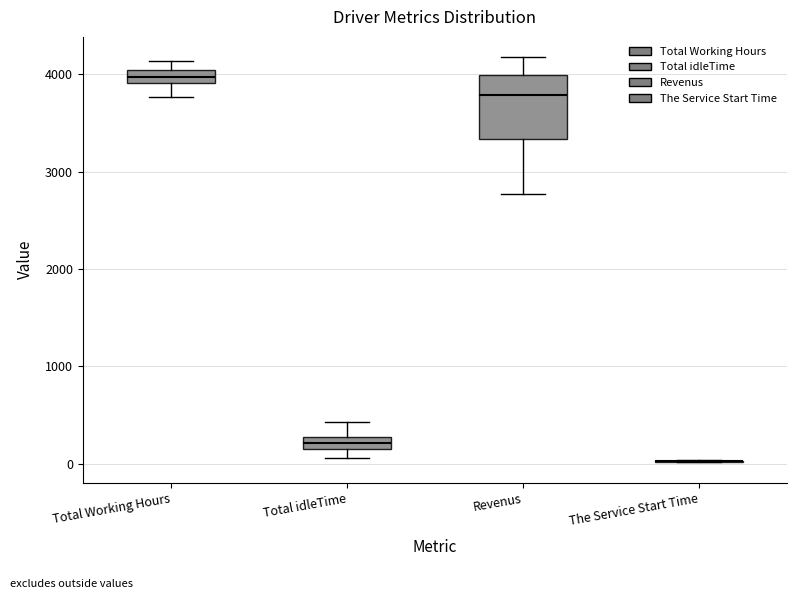

Where does the lower whisker of the box for Total Working Hours end on the y-axis? The values are not printed on the chart, so give them approximately, as read against the axis.

3800